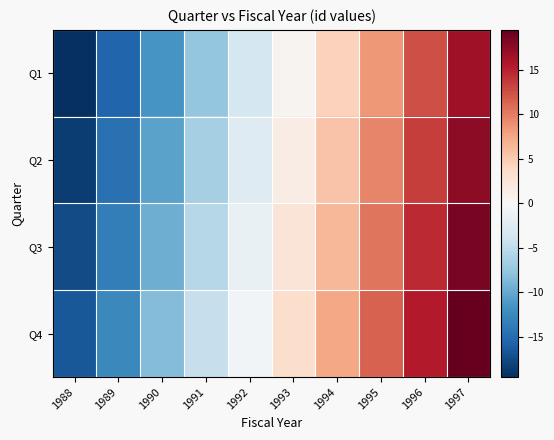

How many data points does each series have?

10